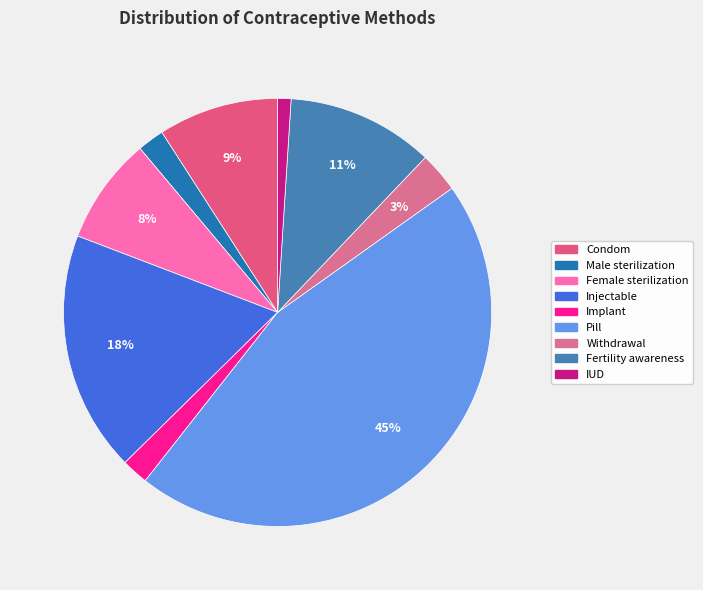

How many slices are in this pie chart?

9